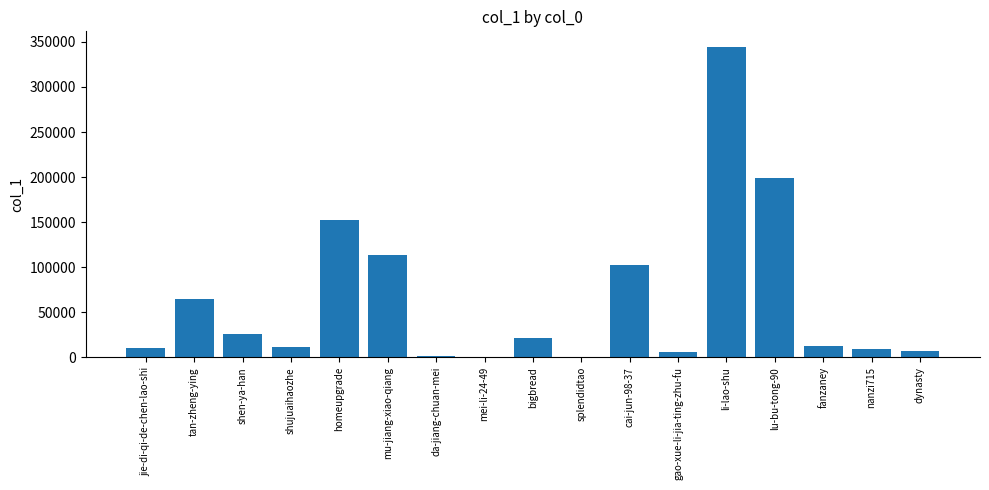

What is the sum of the values at da-jiang-chuan-mei and gao-xue-li-jia-ting-zhu-fu?

7601